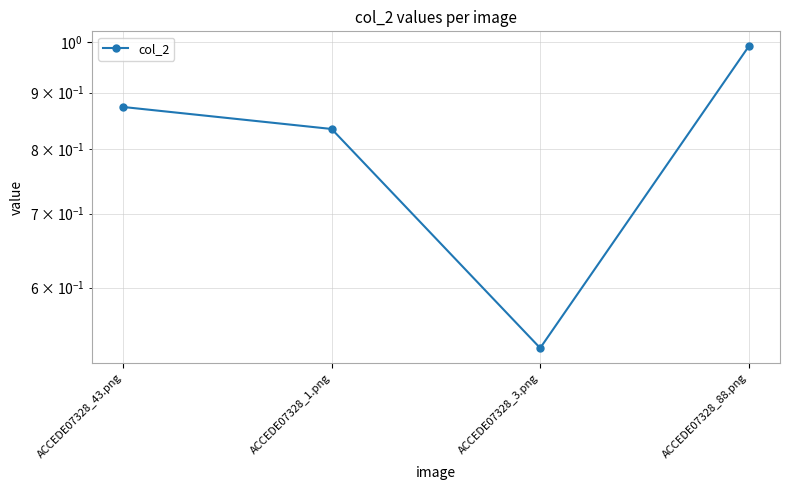

What is the average value?

0.8